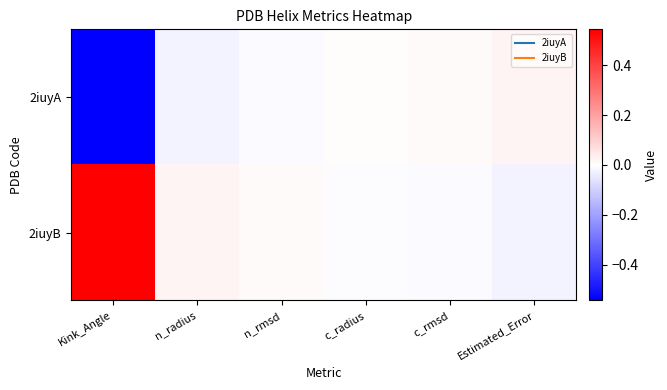

Reading left to right, what are all the values shown in this chart?

2iuyA: Kink_Angle=-0.5	n_radius=-0.0	n_rmsd=-0.0	c_radius=0.0	c_rmsd=0.0	Estimated_Error=0.0
2iuyB: Kink_Angle=0.5	n_radius=0.0	n_rmsd=0.0	c_radius=-0.0	c_rmsd=-0.0	Estimated_Error=-0.0